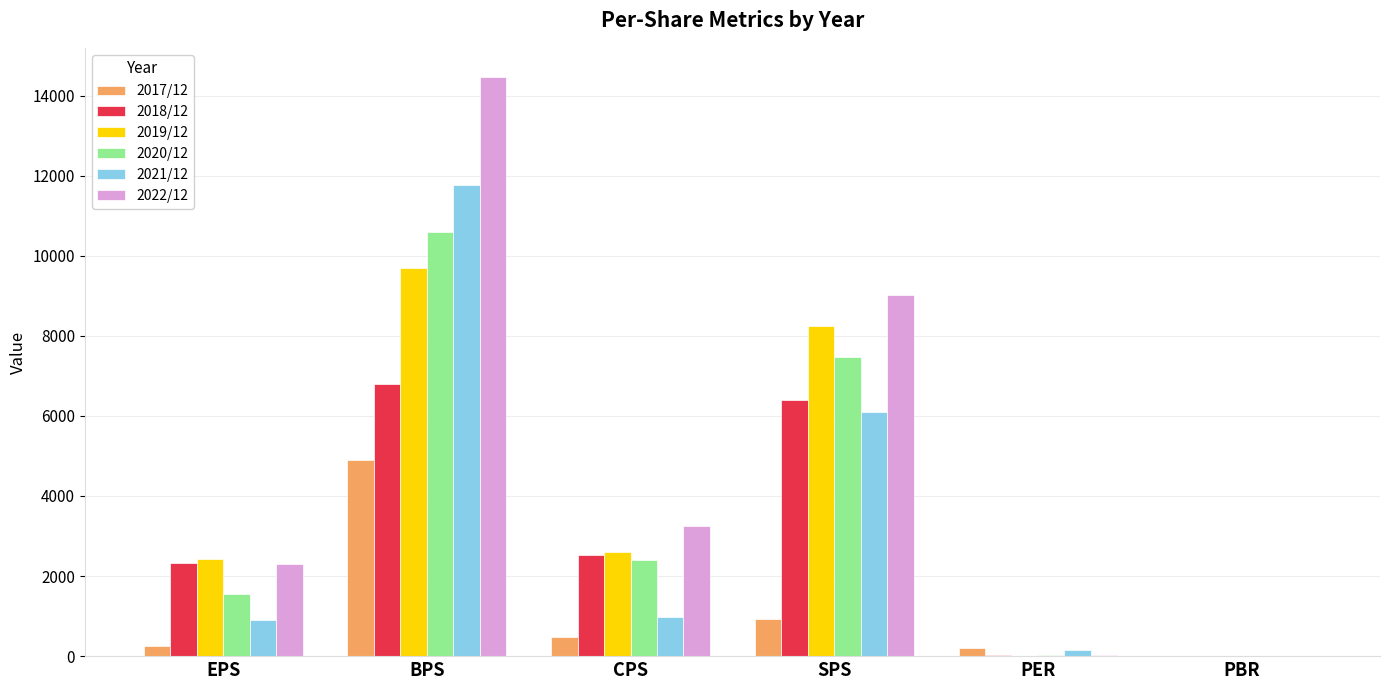

What are all the series names shown in the legend?

2017/12, 2018/12, 2019/12, 2020/12, 2021/12, 2022/12